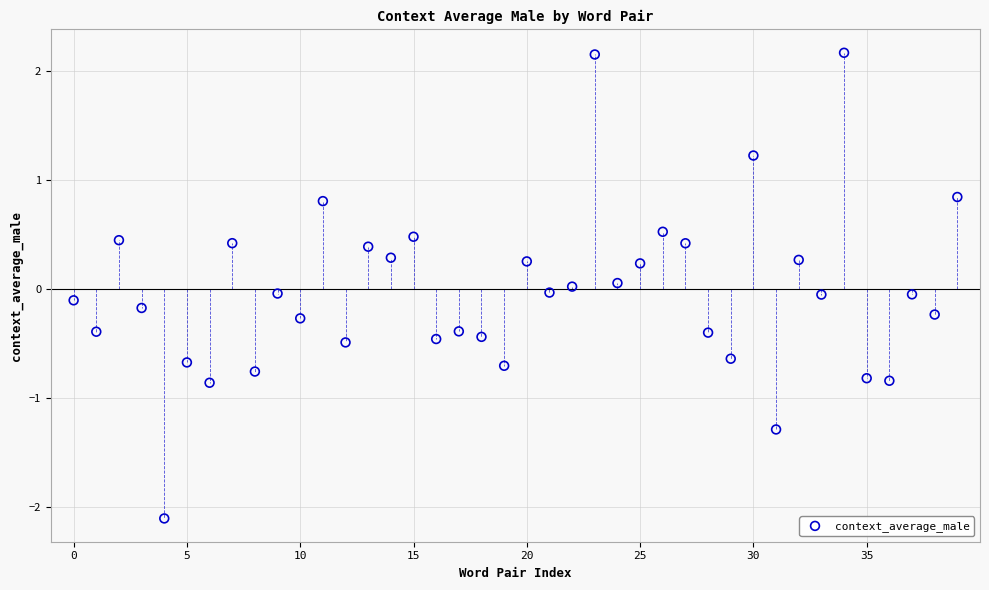

What is the range of Y values (max minus min)?

4.3